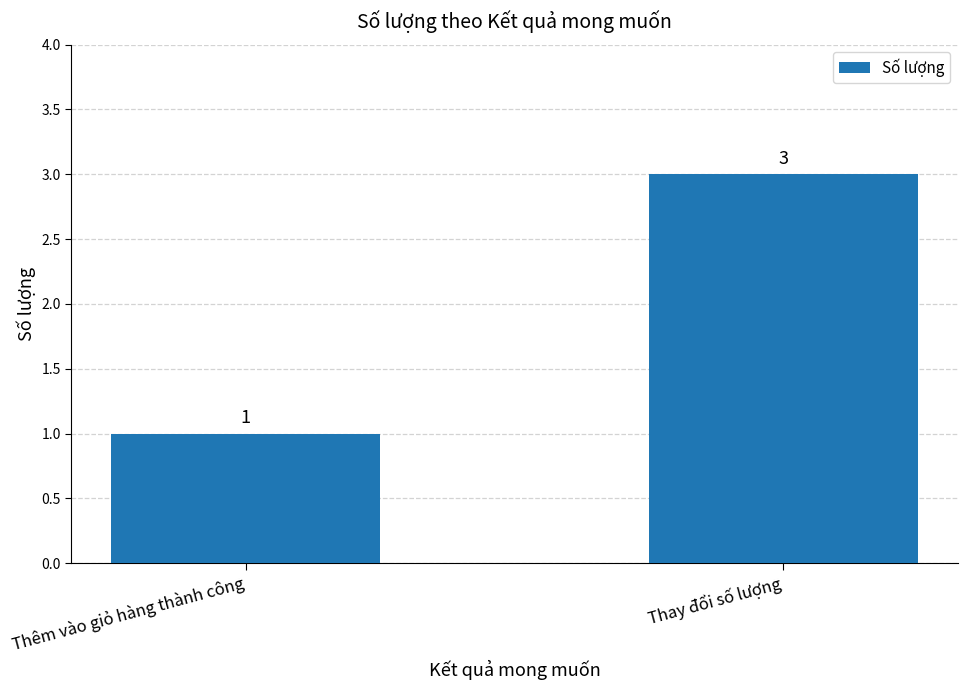

Reading left to right, list all the values displayed in this chart.

1	3